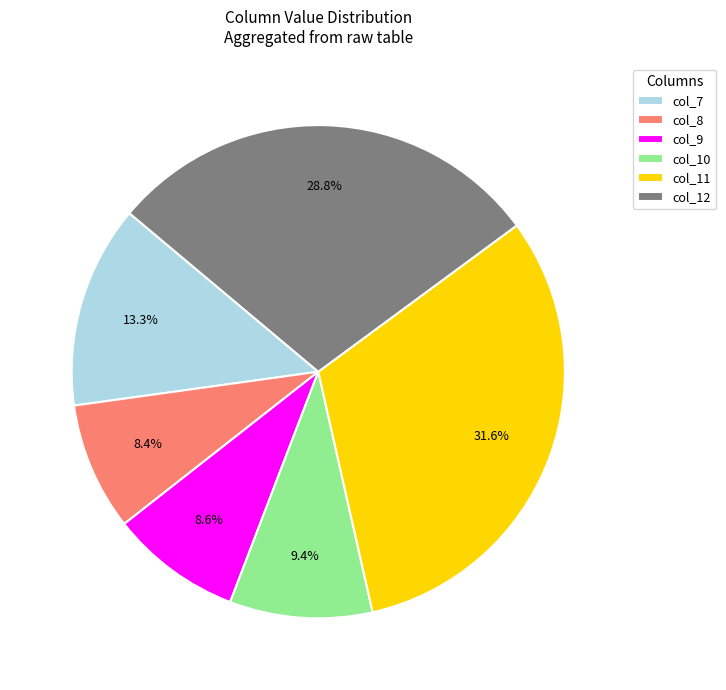

Does col_11 account for over 50% of the chart?

No